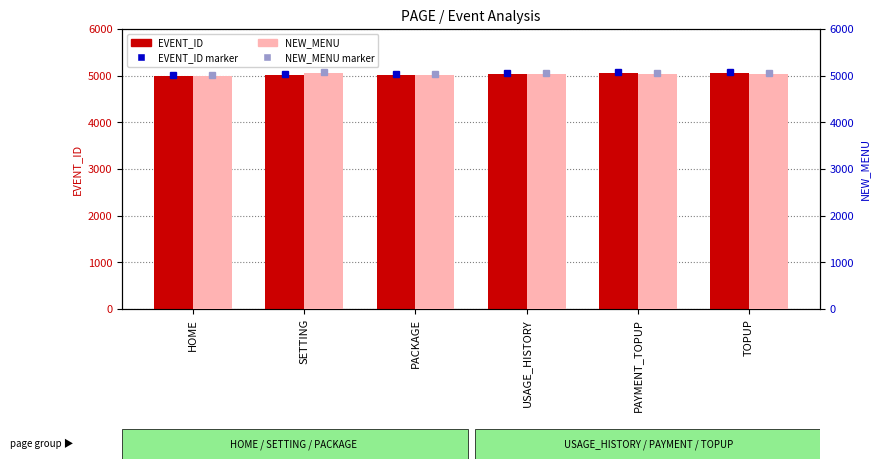

Which category has the highest value across all series?

TOPUP